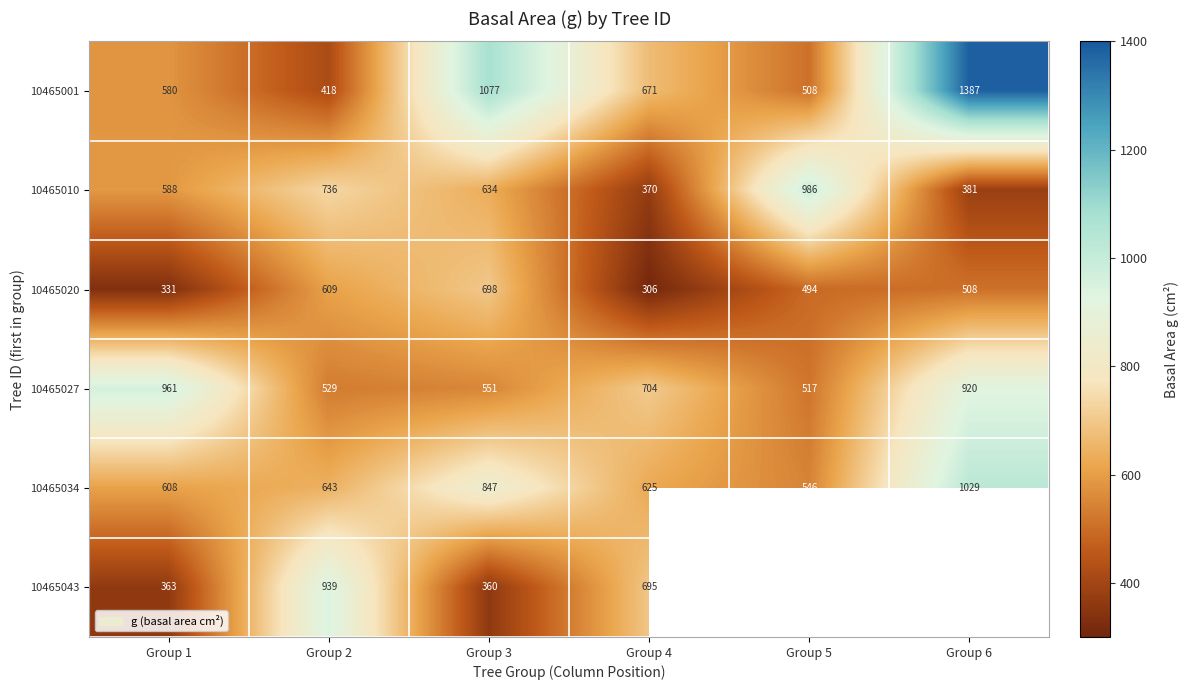

Rank the categories by 10465001 value from highest to lowest.

Group 6, Group 3, Group 4, Group 1, Group 5, Group 2